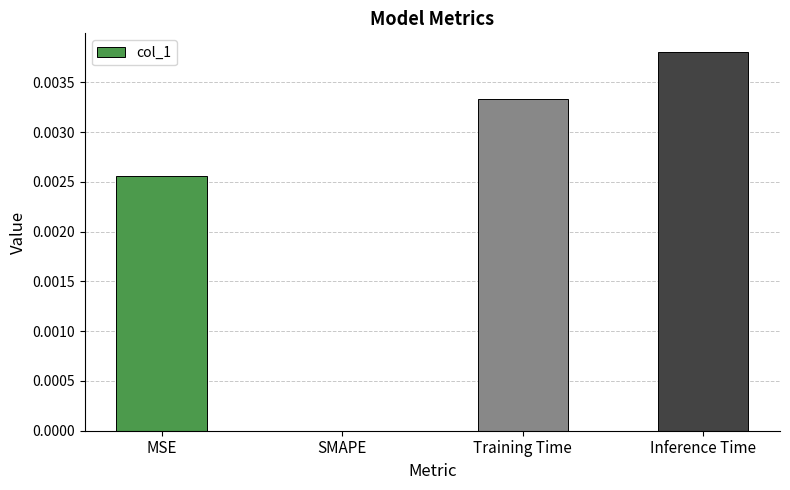

Is it true that the value at Inference Time is 0.0?

True